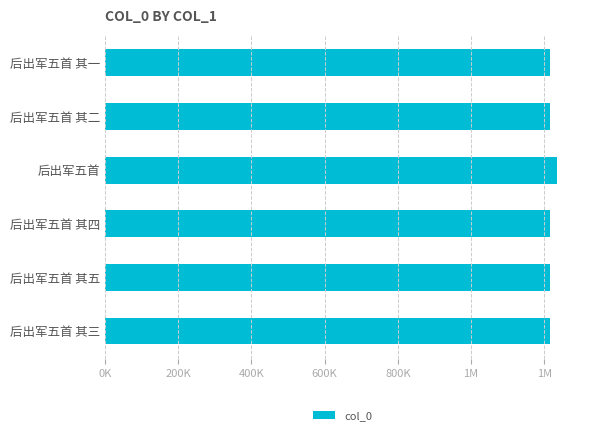

What is the minimum value shown in the chart?

1216565